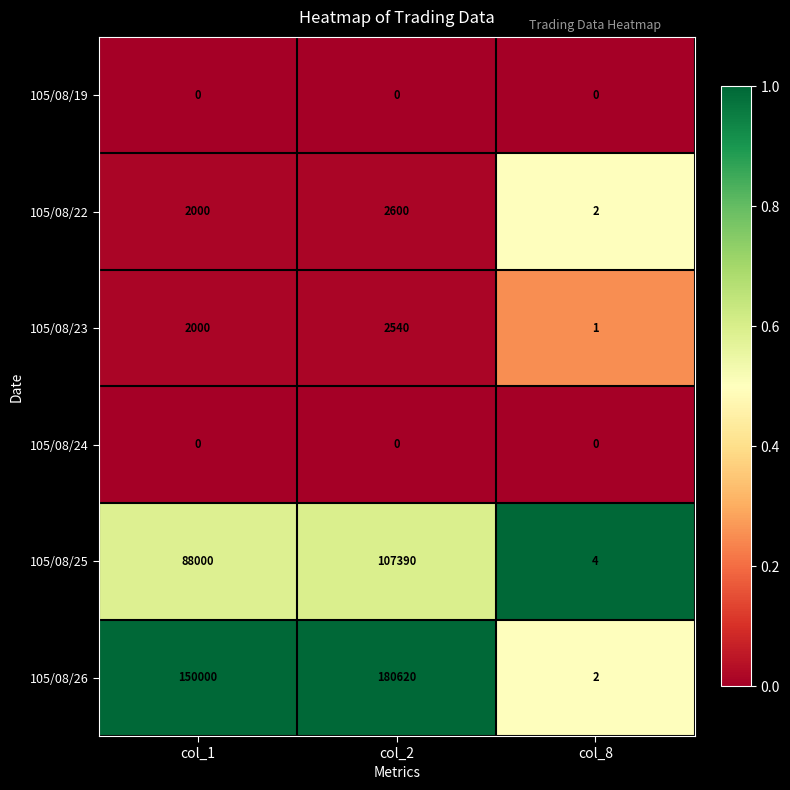

Reading left to right, extract all data points from this chart.

105/08/19: col_1=0	col_2=0	col_8=0
105/08/22: col_1=2000	col_2=2600	col_8=2
105/08/23: col_1=2000	col_2=2540	col_8=1
105/08/24: col_1=0	col_2=0	col_8=0
105/08/25: col_1=88000	col_2=107390	col_8=4
105/08/26: col_1=150000	col_2=180620	col_8=2